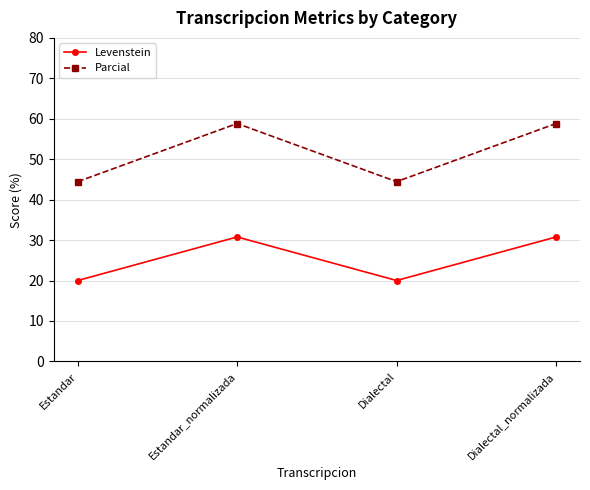

How many values in the Levenstein series are below 30?

2